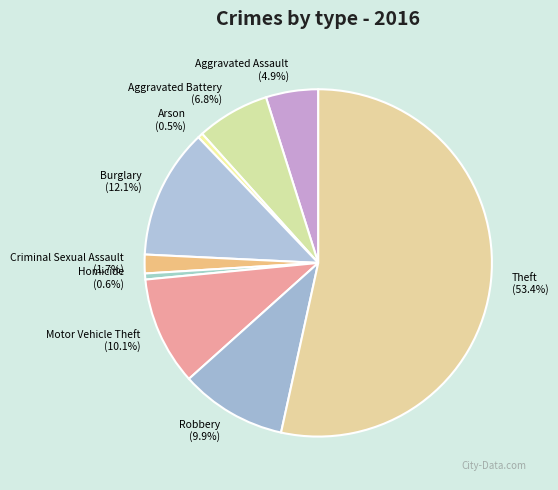

The Aggravated Battery slice represents 16% of the pie. True or false?

False